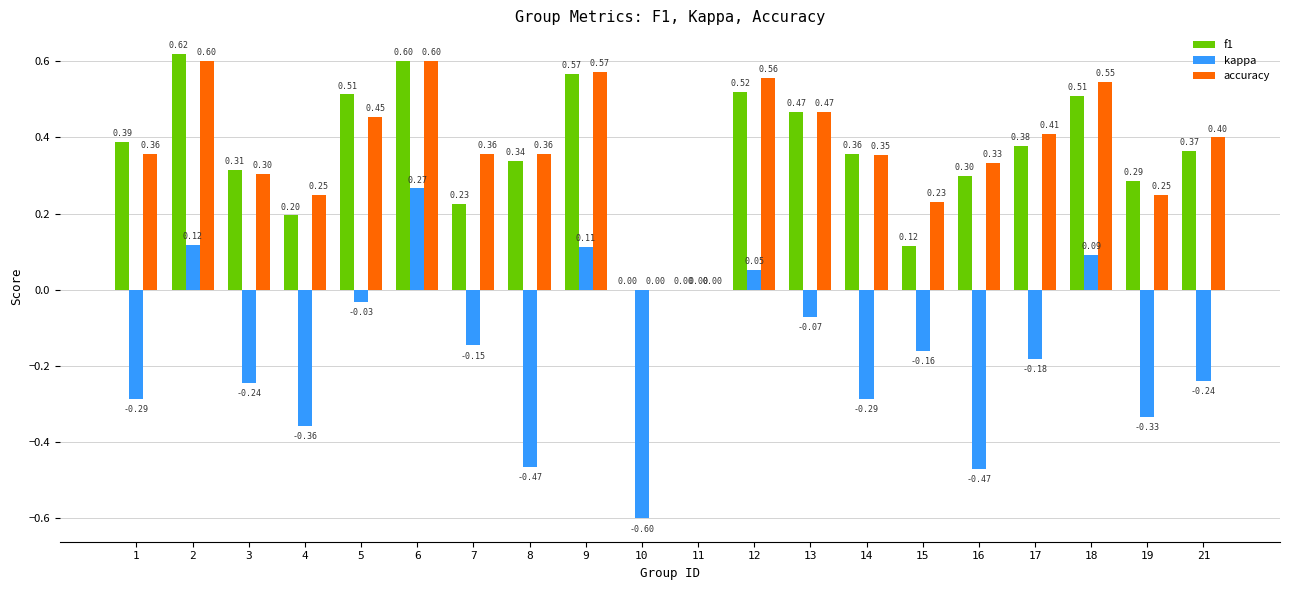

How many values in the accuracy series exceed 0?

18